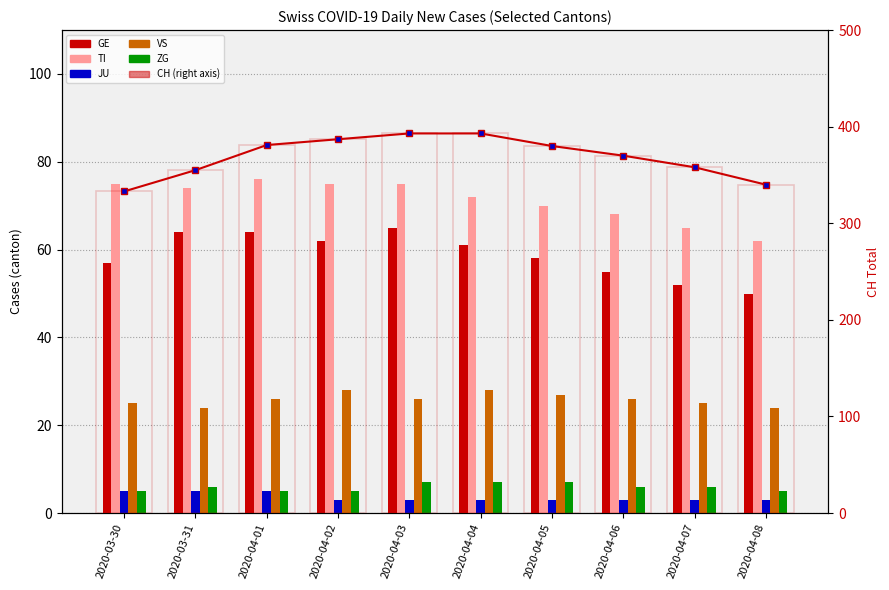

What is the sum of the TI values at 2020-03-30 and 2020-04-05?

145